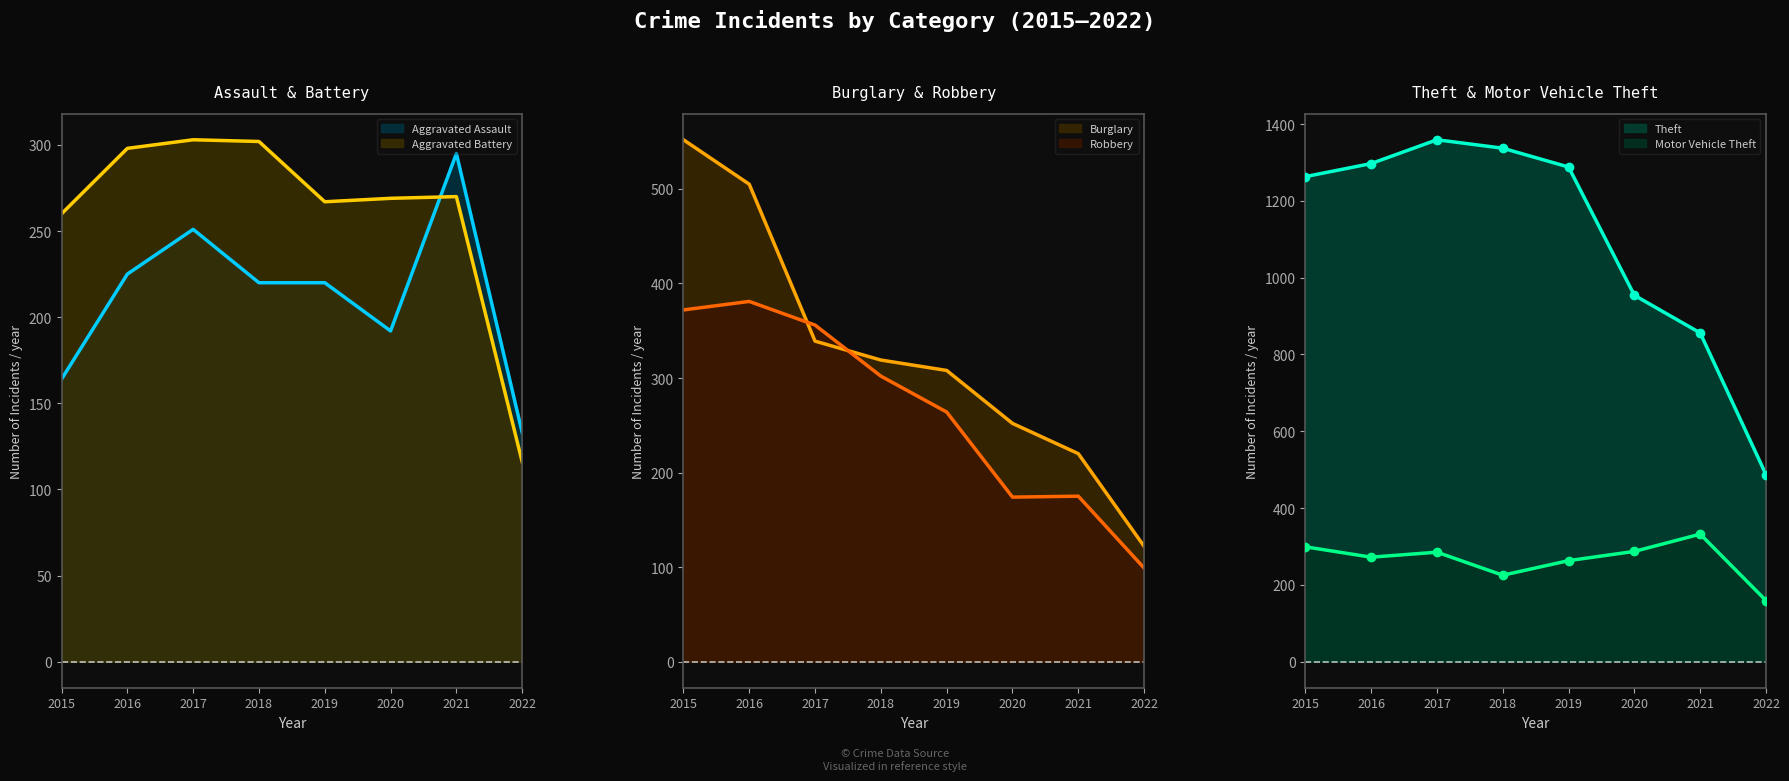

Reading left to right, extract all data points from this chart.

Theft: 1263	1297	1359	1337	1288	954	856	487
Burglary: 552	505	339	319	308	252	220	122
Motor Vehicle Theft: 299	272	285	225	263	287	332	159
Robbery: 372	381	356	302	264	174	175	99
Aggravated Battery: 260	298	303	302	267	269	270	116
Aggravated Assault: 164	225	251	220	220	192	295	133